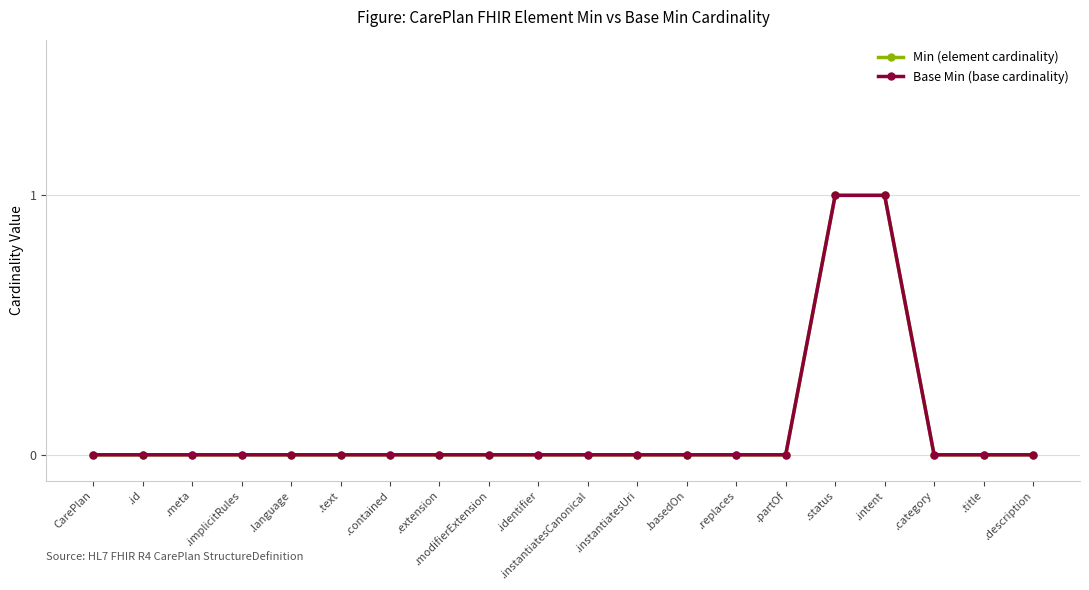

Is this an area chart (filled region under the line)?

No